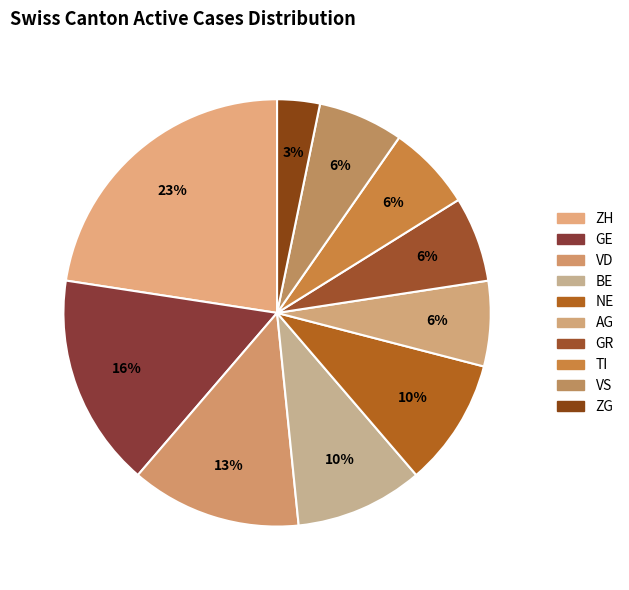

Which has a higher value, GR or ZH?

ZH